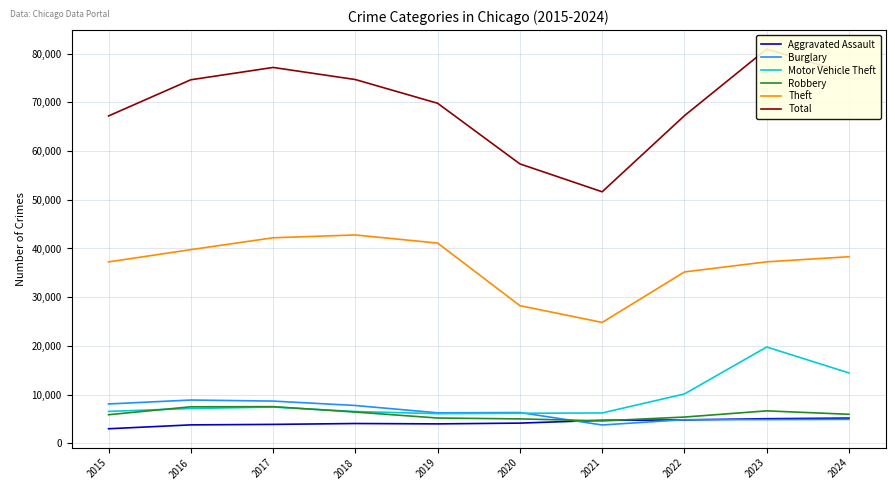

What is the sum of the Total values at 2018 and 2024?

150595